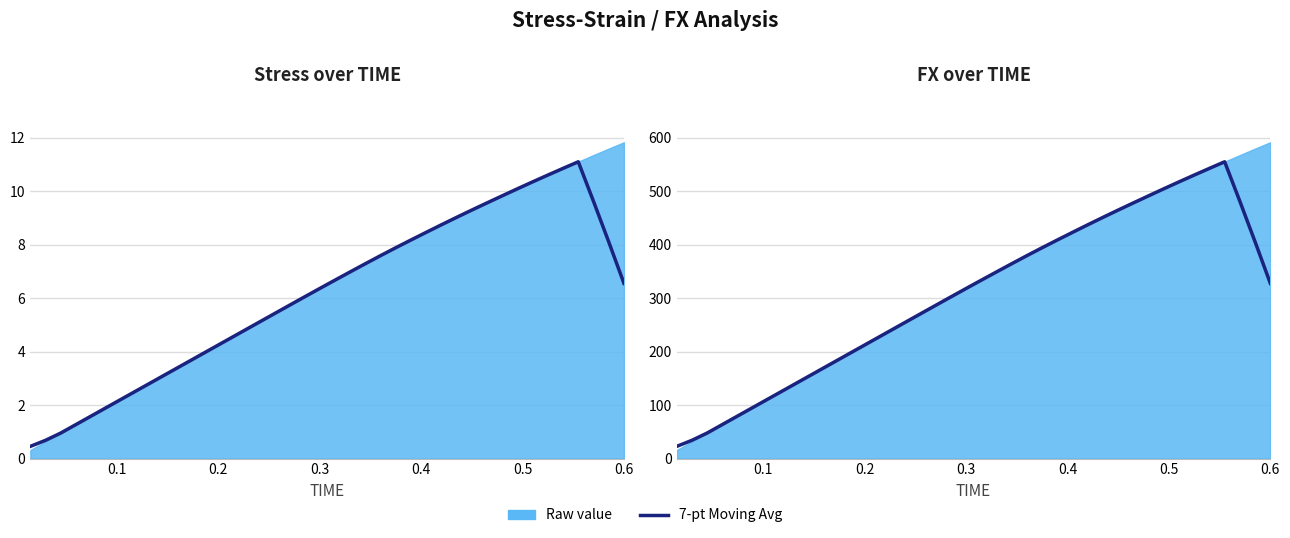

Reading left to right, extract all data points from this chart.

7-pt Avg stress: 0.5	0.7	1.0	1.3	1.6	1.9	2.2	2.5	2.9	3.2	3.5	3.8	4.1	4.5	4.8	5.1	5.4	5.7	6.0	6.4	6.7	7.0	7.3	7.6	7.9	8.2	8.5	8.7	9.0	9.3	9.6	9.8	10.1	10.4	10.6	10.9	11.1	9.6	8.1	6.6
7-pt Avg FX: 22.7	34.1	47.7	63.7	79.6	95.5	111.4	127.3	143.2	159.1	175.1	191.0	206.9	222.8	238.7	254.6	270.5	286.4	302.2	318.0	333.6	349.0	364.4	379.5	394.3	408.8	423.1	437.3	451.2	464.9	478.3	491.6	504.7	517.7	530.4	542.9	555.3	481.3	405.5	327.9